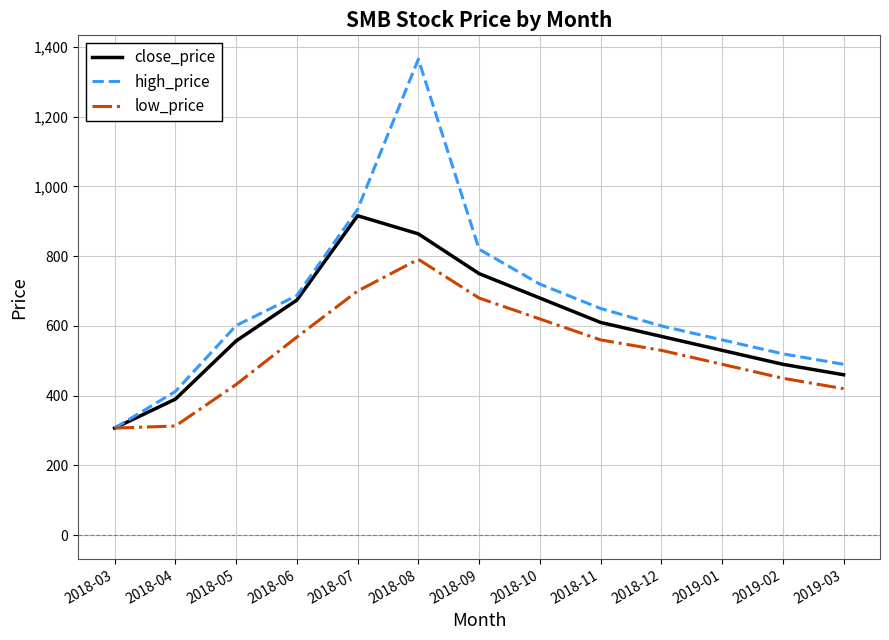

At which label is close_price closest to 611?

2018-11